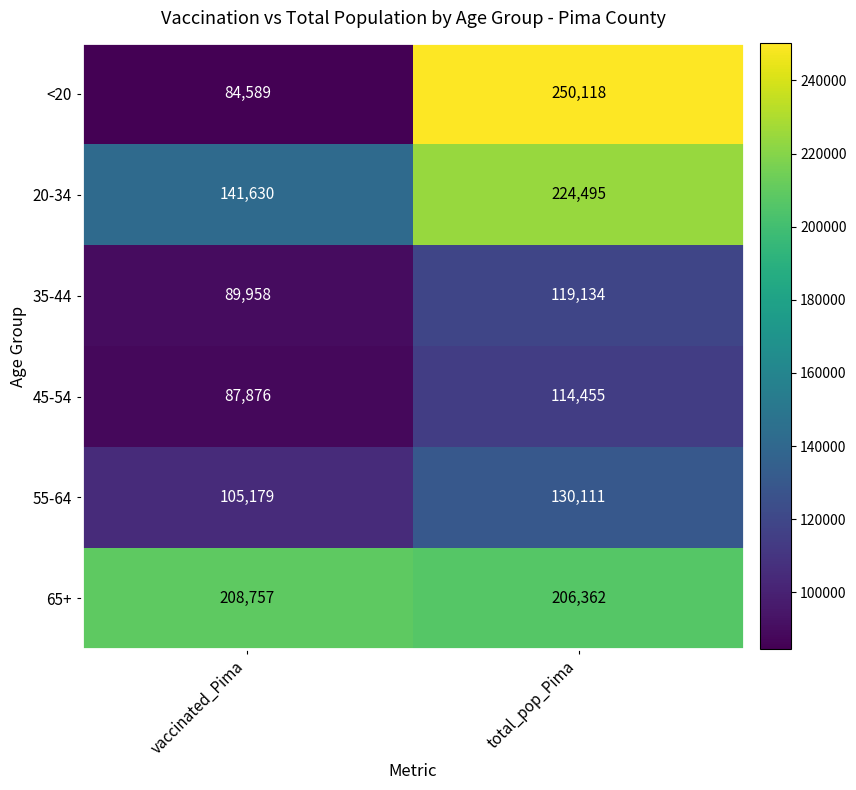

What is the difference between the highest and lowest values at vaccinated_Pima?

124168